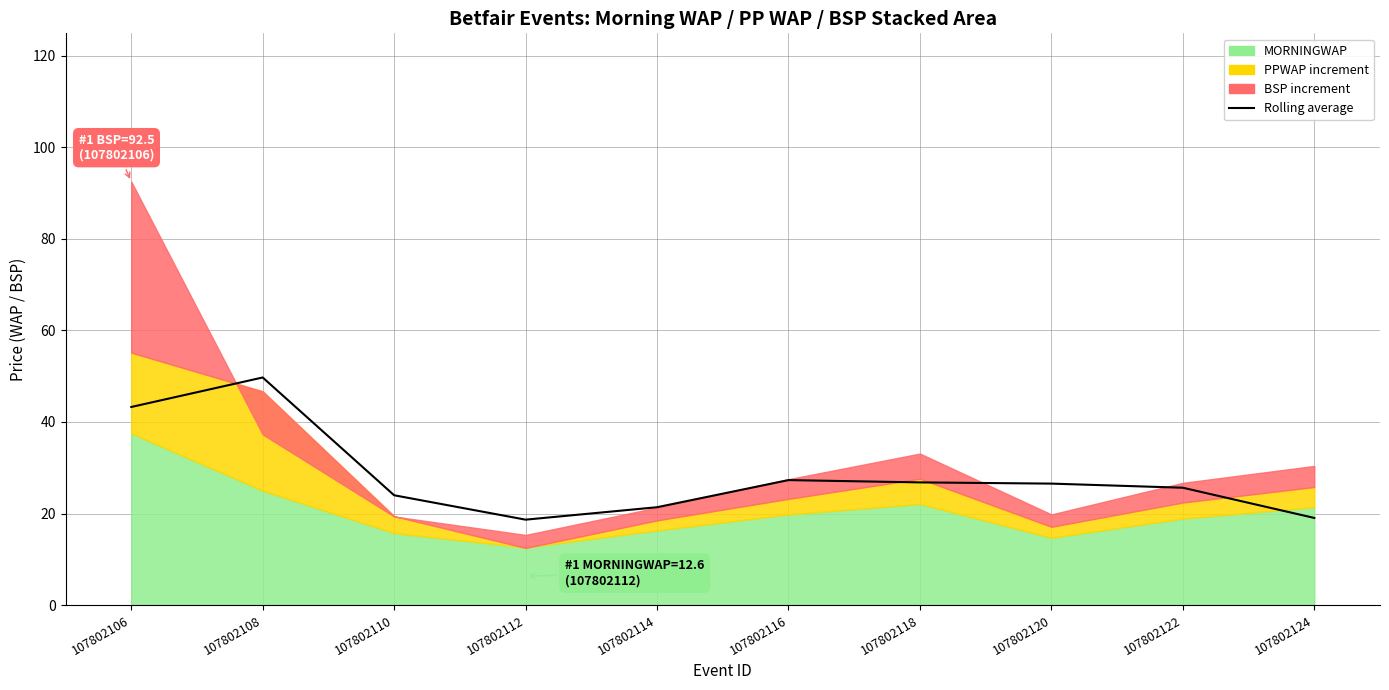

What is the minimum value shown in the chart?

18.7